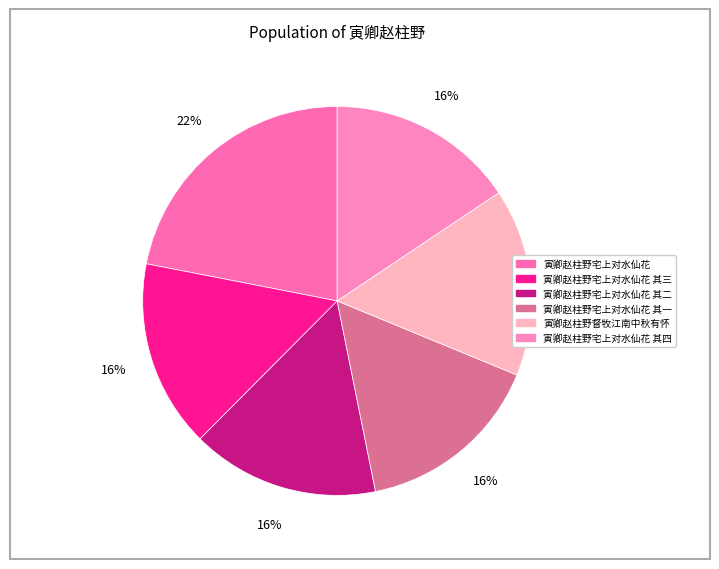

Count the number of slices in the pie.

6